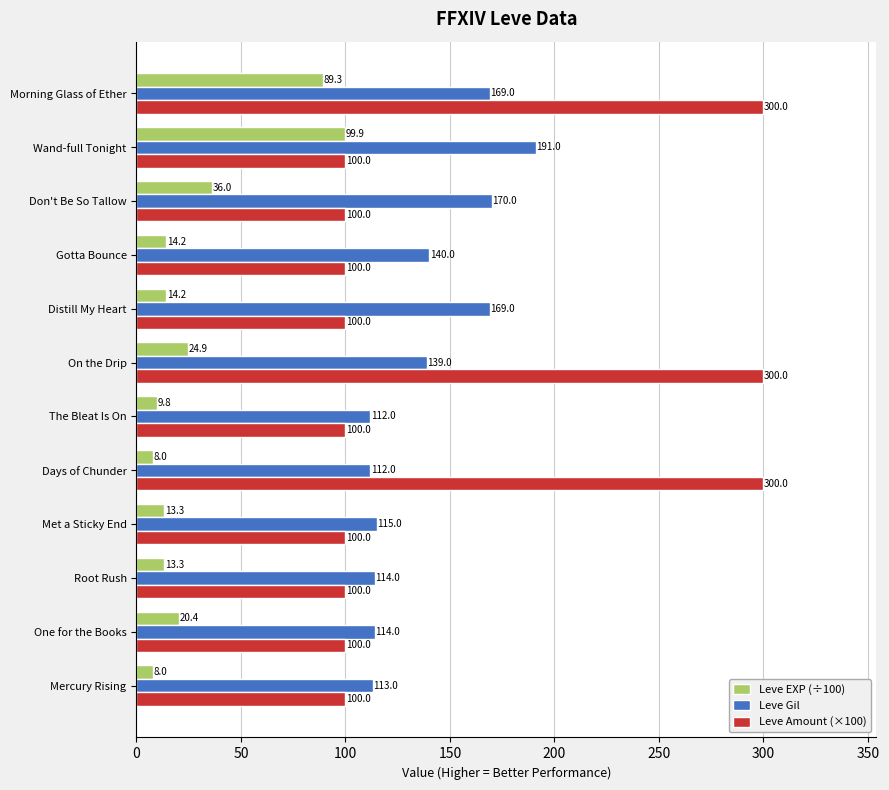

What is the approximate value of Leve Amount (×100) at Met a Sticky End?

100.0